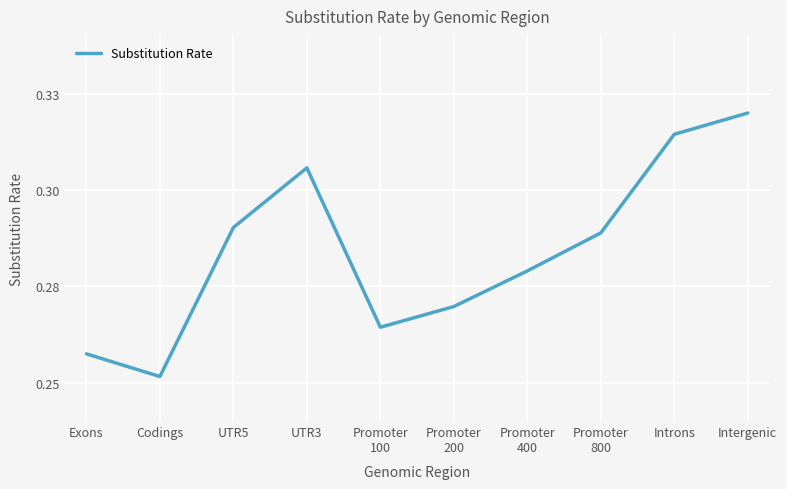

What is the label of the 1st point from the right?

Intergenic